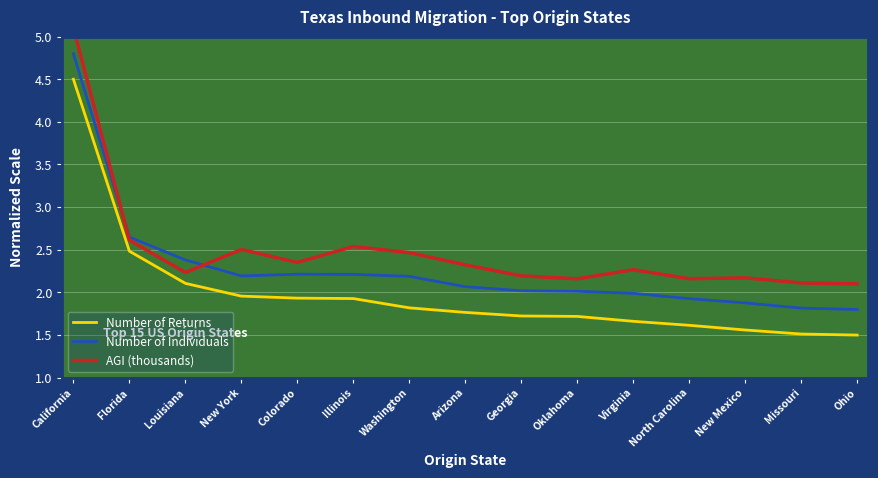

Reading right to left, list all the values displayed in this chart.

Number of Returns: Ohio=1.5	Missouri=1.5	New Mexico=1.6	North Carolina=1.6	Virginia=1.7	Oklahoma=1.7	Georgia=1.7	Arizona=1.8	Washington=1.8	Illinois=1.9	Colorado=1.9	New York=2.0	Louisiana=2.1	Florida=2.5	California=4.5
Number of Individuals: Ohio=1.8	Missouri=1.8	New Mexico=1.9	North Carolina=1.9	Virginia=2.0	Oklahoma=2.0	Georgia=2.0	Arizona=2.1	Washington=2.2	Illinois=2.2	Colorado=2.2	New York=2.2	Louisiana=2.4	Florida=2.6	California=4.8
AGI (thousands): Ohio=2.1	Missouri=2.1	New Mexico=2.2	North Carolina=2.2	Virginia=2.3	Oklahoma=2.2	Georgia=2.2	Arizona=2.3	Washington=2.5	Illinois=2.5	Colorado=2.4	New York=2.5	Louisiana=2.2	Florida=2.6	California=5.1